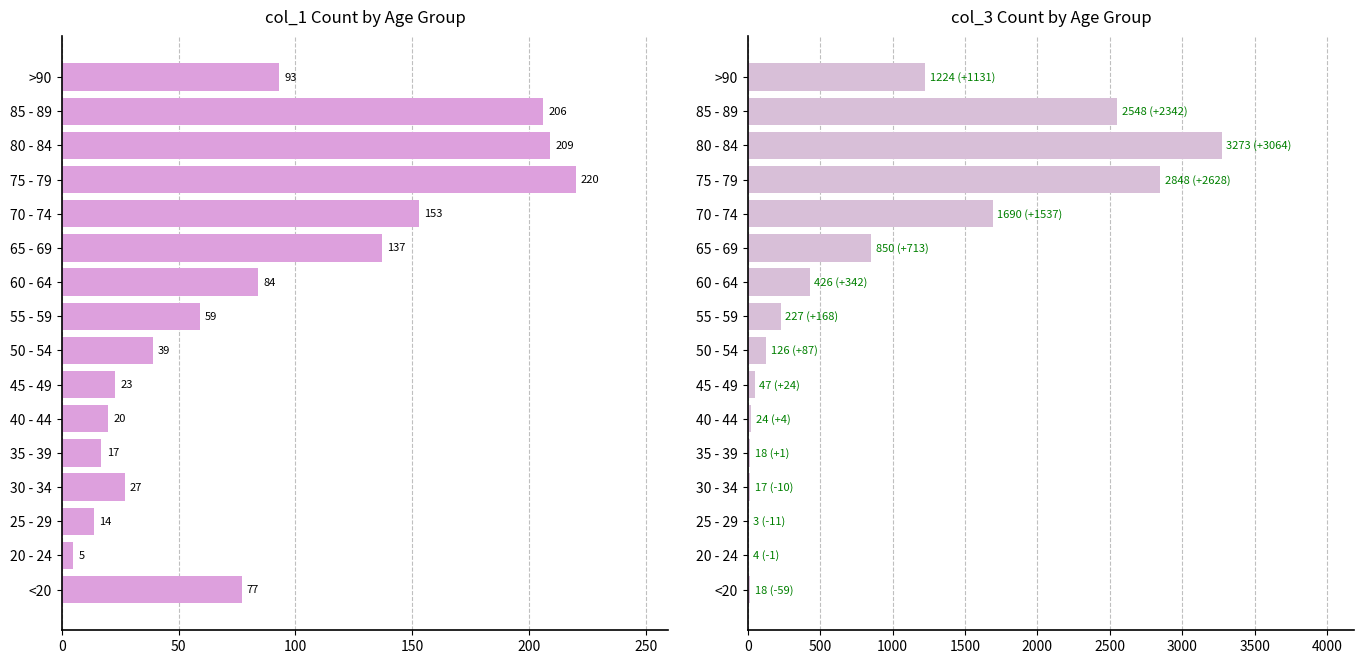

What is the difference between the maximum and minimum values in the col_3 series?

3270